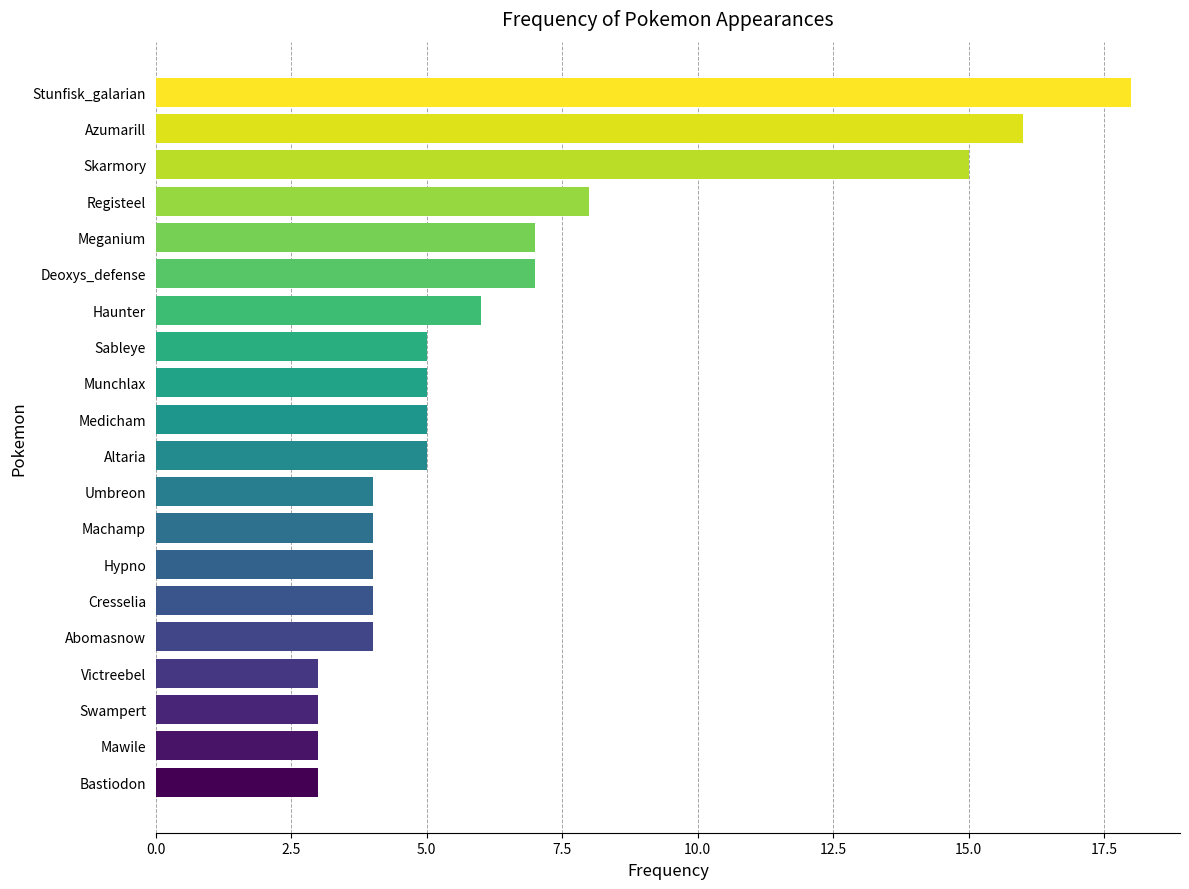

What is the maximum value shown in the chart?

18